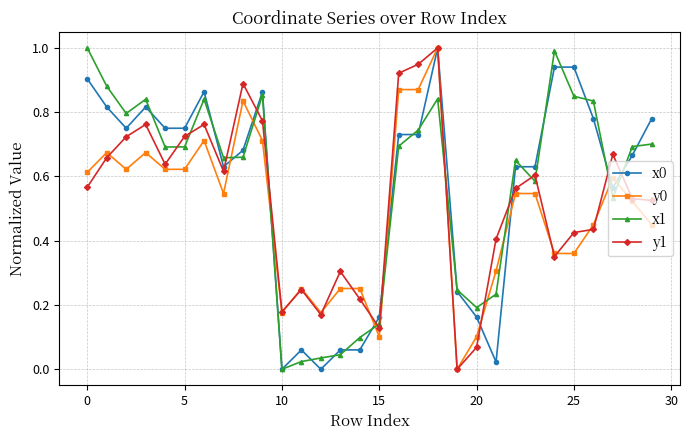

True or false: x0 has more than 0 interior local peaks.

True